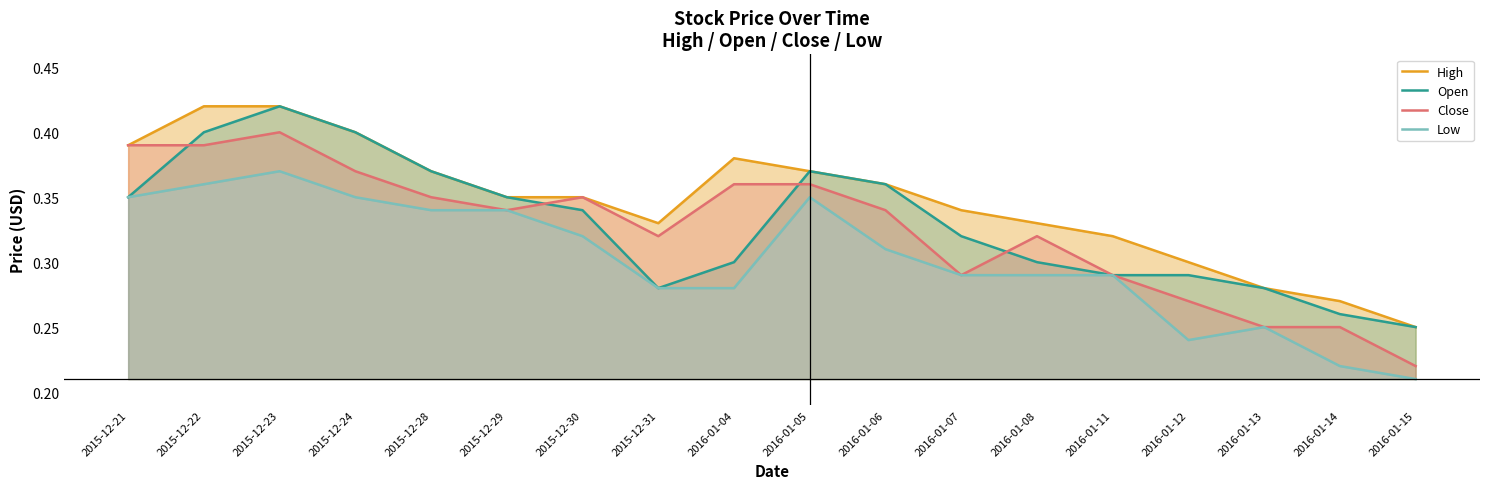

At 2016-01-12, list the series in order from smallest to largest.

Low, Close, Open, High